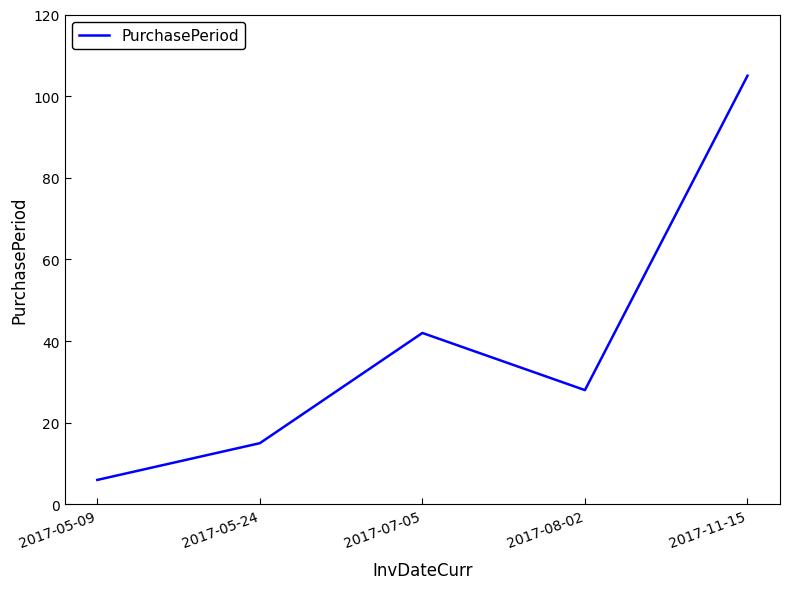

Which label corresponds to the smallest value in the chart?

2017-05-09